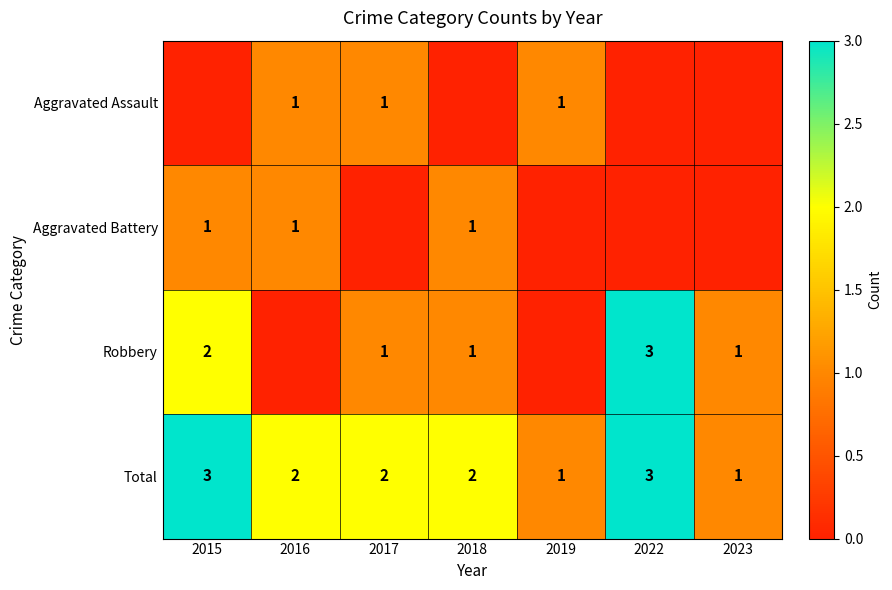

Is it true that Total equals 5 at 2015?

False